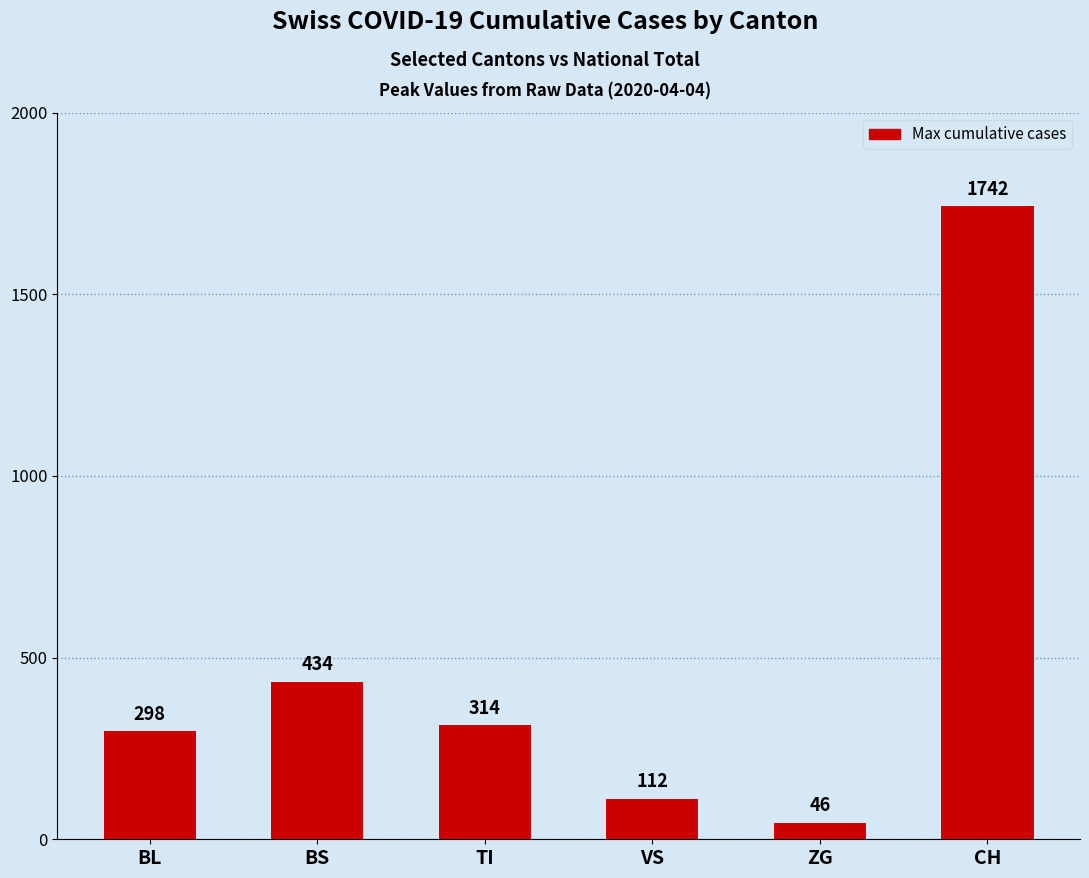

What is the change in value from BL to CH?

+1444